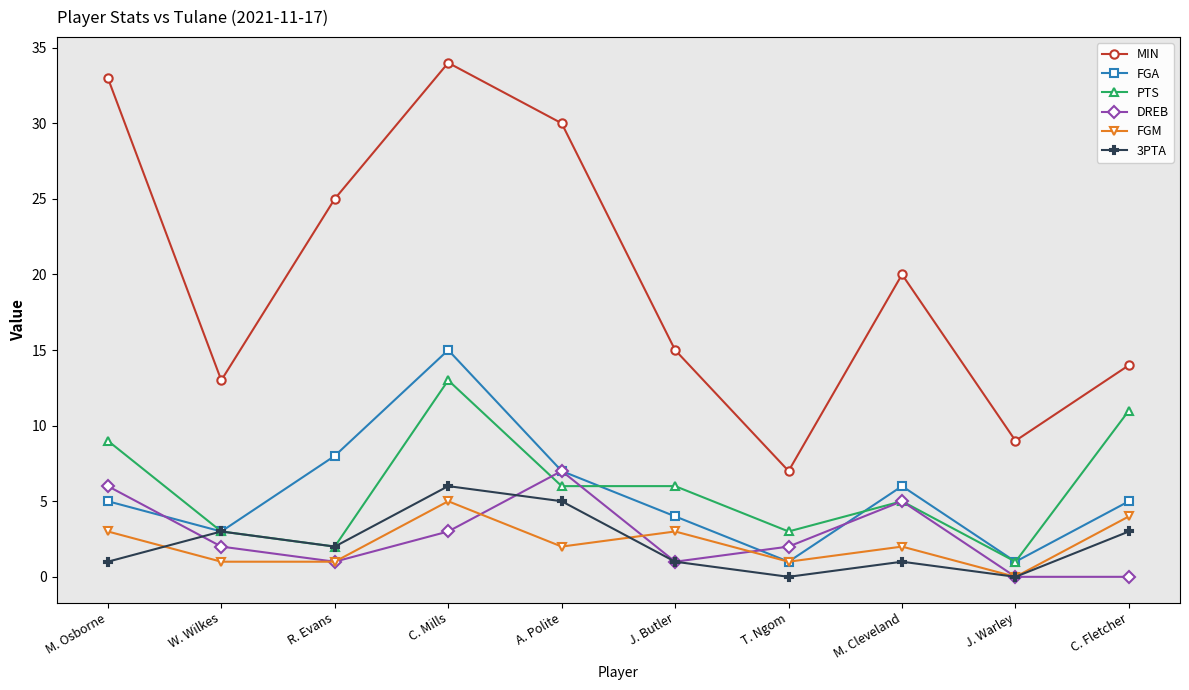

How many data points does each series have?

10